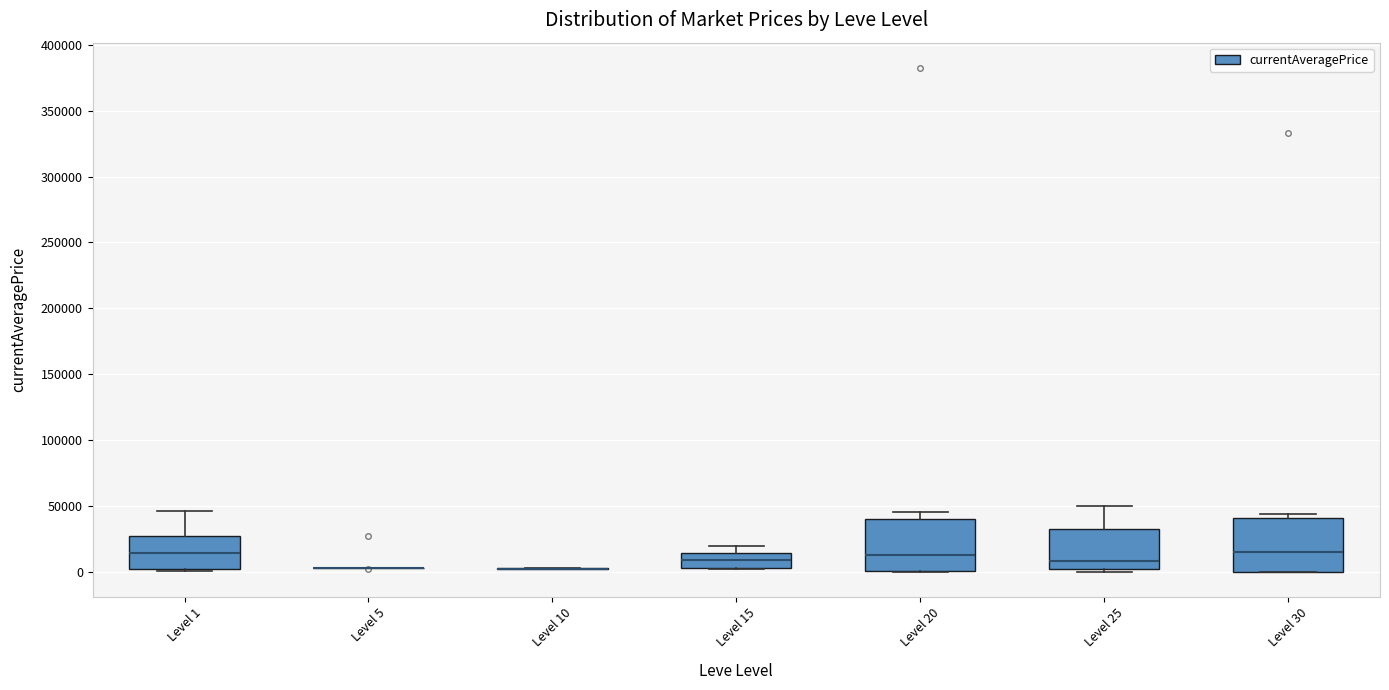

Reading left to right, transcribe this box plot: for each box, give where its median line is, the range the box spans, and where its two whiskers end, as read against the y-axis. The values are not printed on the chart, so give them approximately, as read against the axis.

Level 1: median 15000, box 0 to 25000, whiskers 0 to 45000
Level 5: box collapsed to a line at 0, whiskers 0 to 5000
Level 10: box collapsed to a line at 0, whiskers 0 to 0
Level 15: median 10000, box 5000 to 15000, whiskers 0 to 20000
Level 20: median 15000, box 0 to 40000, whiskers 0 to 45000
Level 25: median 10000, box 0 to 35000, whiskers 0 (just below the box's lower edge) to 50000
Level 30: median 15000, box 0 to 40000, whiskers 0 to 45000